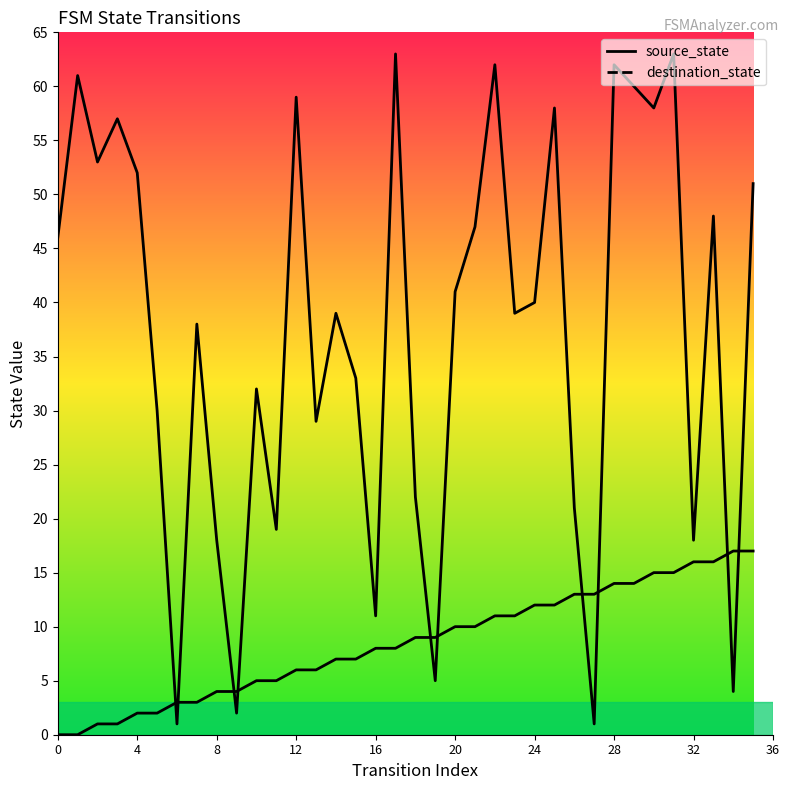

At which label does source_state first exceed 9?

20